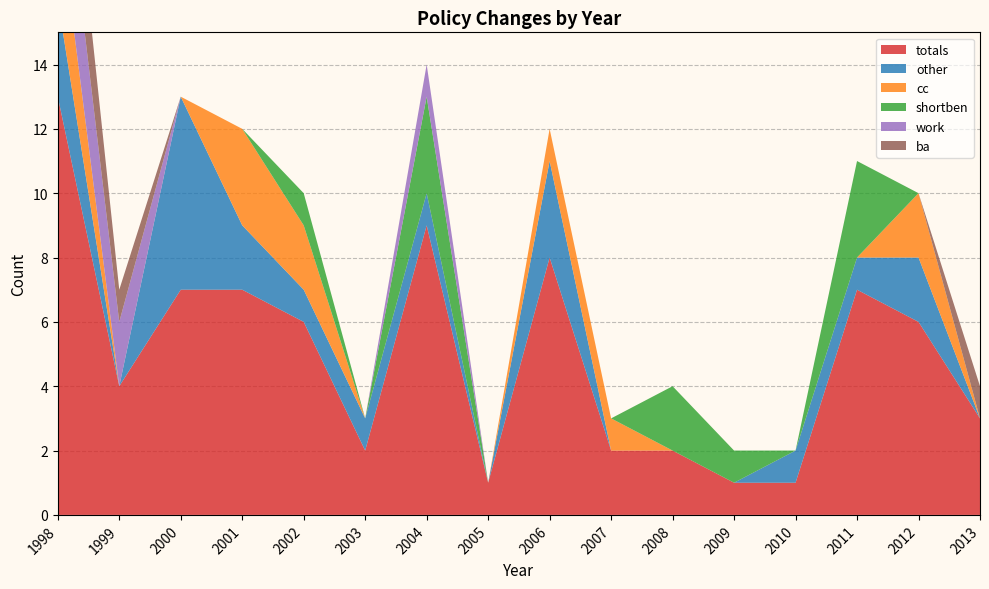

Reading left to right, list all the values displayed in this chart.

totals: 13	4	7	7	6	2	9	1	8	2	2	1	1	7	6	3
other: 3	0	6	2	1	1	1	0	3	0	0	0	1	1	2	0
cc: 3	0	0	3	2	0	0	0	1	1	0	0	0	0	2	0
shortben: 0	0	0	0	1	0	3	0	0	0	2	1	0	3	0	0
work: 3	2	0	0	0	0	1	0	0	0	0	0	0	0	0	0
ba: 3	1	0	0	0	0	0	0	0	0	0	0	0	0	0	1